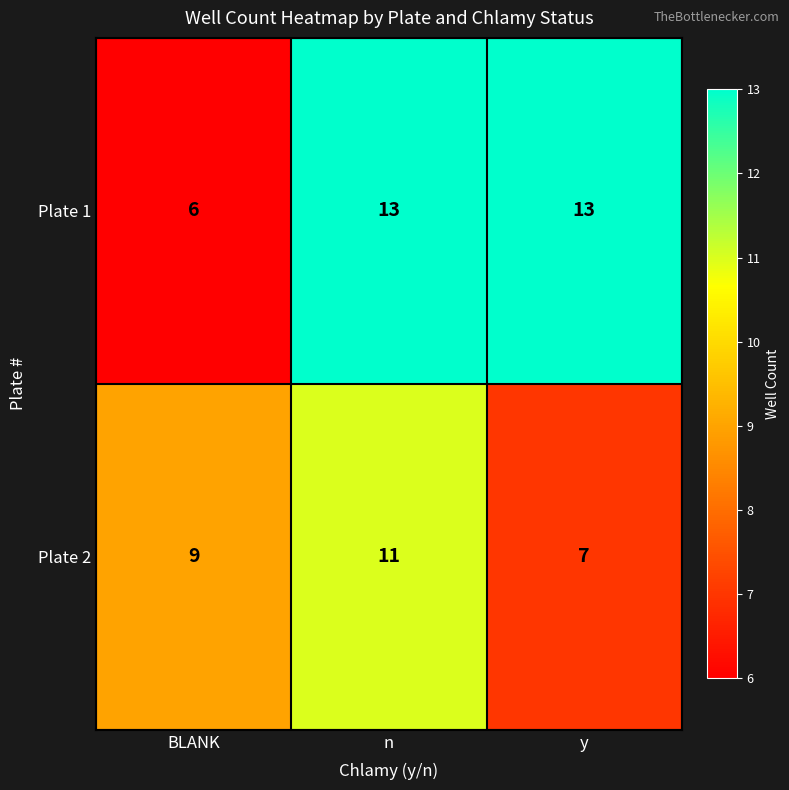

What is the difference between the maximum and minimum values in the Plate 2 series?

4